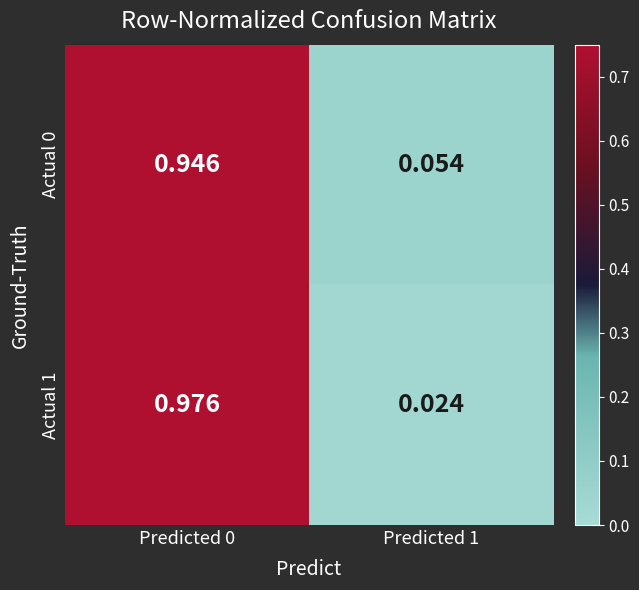

How many series are shown in this chart?

2